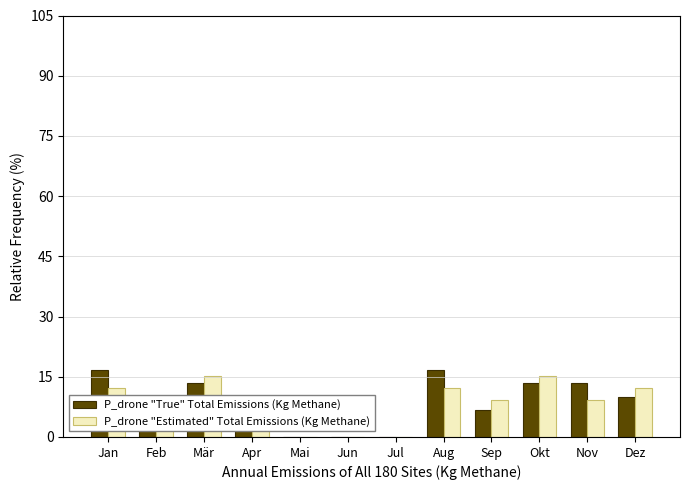

What is the total value across all series at Apr?

15.8